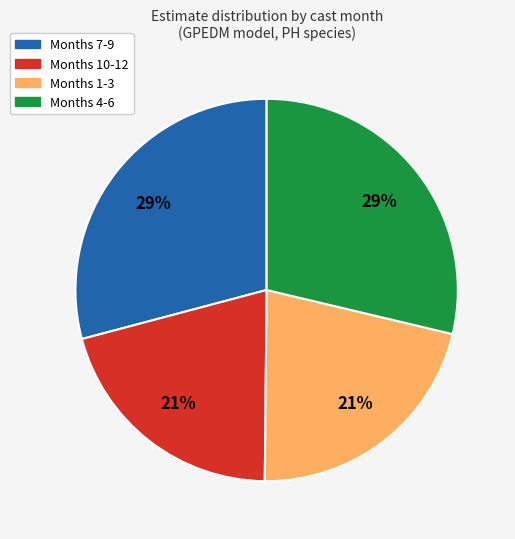

To the nearest percent, what is the difference between the largest and smallest slice percentages?

8%